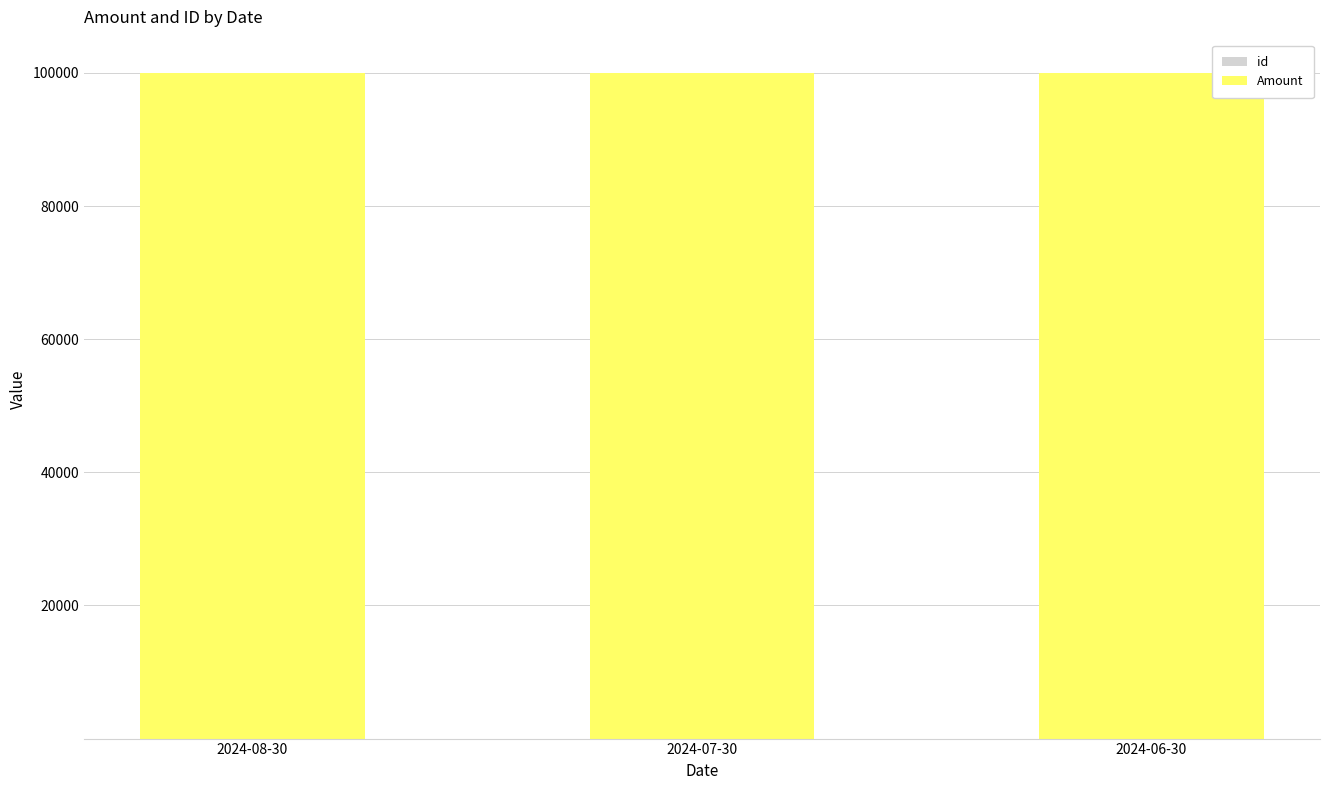

List the series in order of their overall mean, lowest first.

id, Amount